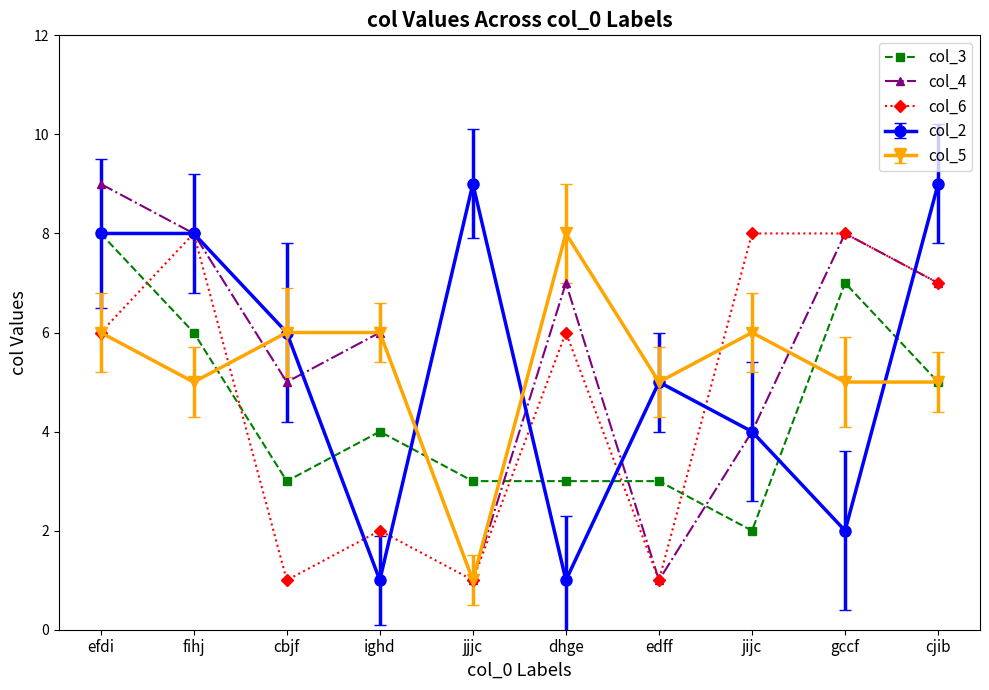

Where do col_4 and col_3 first cross each other?

ighd and jjjc